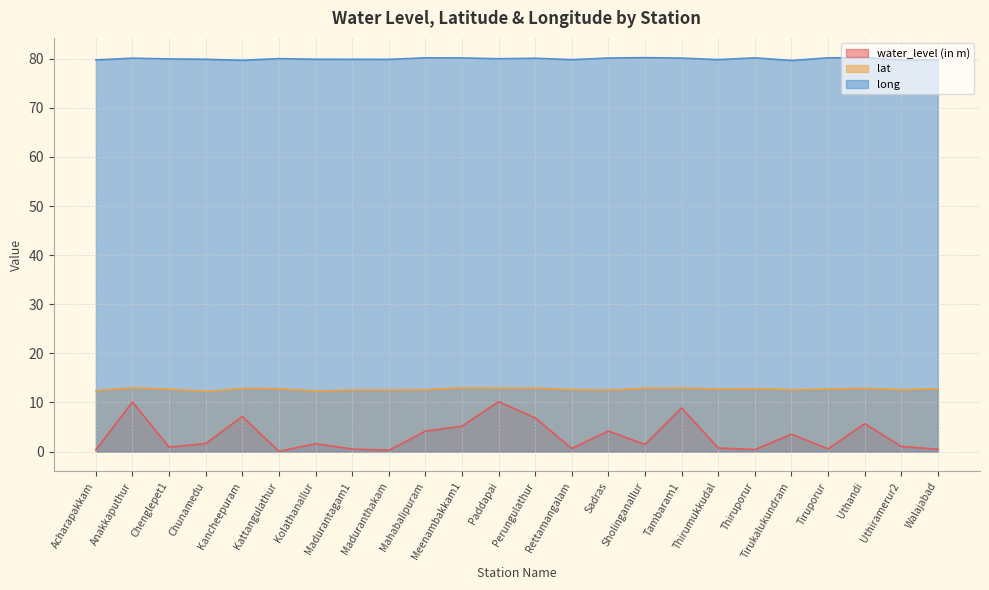

Reading right to left, extract all data points from this chart.

water_level (in m): 0.5	1.0	5.7	0.6	3.5	0.4	0.7	8.9	1.4	4.2	0.6	6.8	10.2	5.2	4.2	0.3	0.5	1.6	0.1	7.2	1.6	0.9	10.1	0.4
lat: 12.8	12.6	12.9	12.7	12.6	12.8	12.7	12.9	12.9	12.5	12.6	12.9	12.9	13.0	12.6	12.5	12.5	12.3	12.8	12.8	12.3	12.7	13.0	12.4
long: 79.8	79.7	80.2	80.2	79.7	80.2	79.8	80.1	80.2	80.2	79.8	80.1	80.0	80.2	80.2	79.9	79.9	79.9	80.0	79.7	79.9	80.0	80.1	79.8